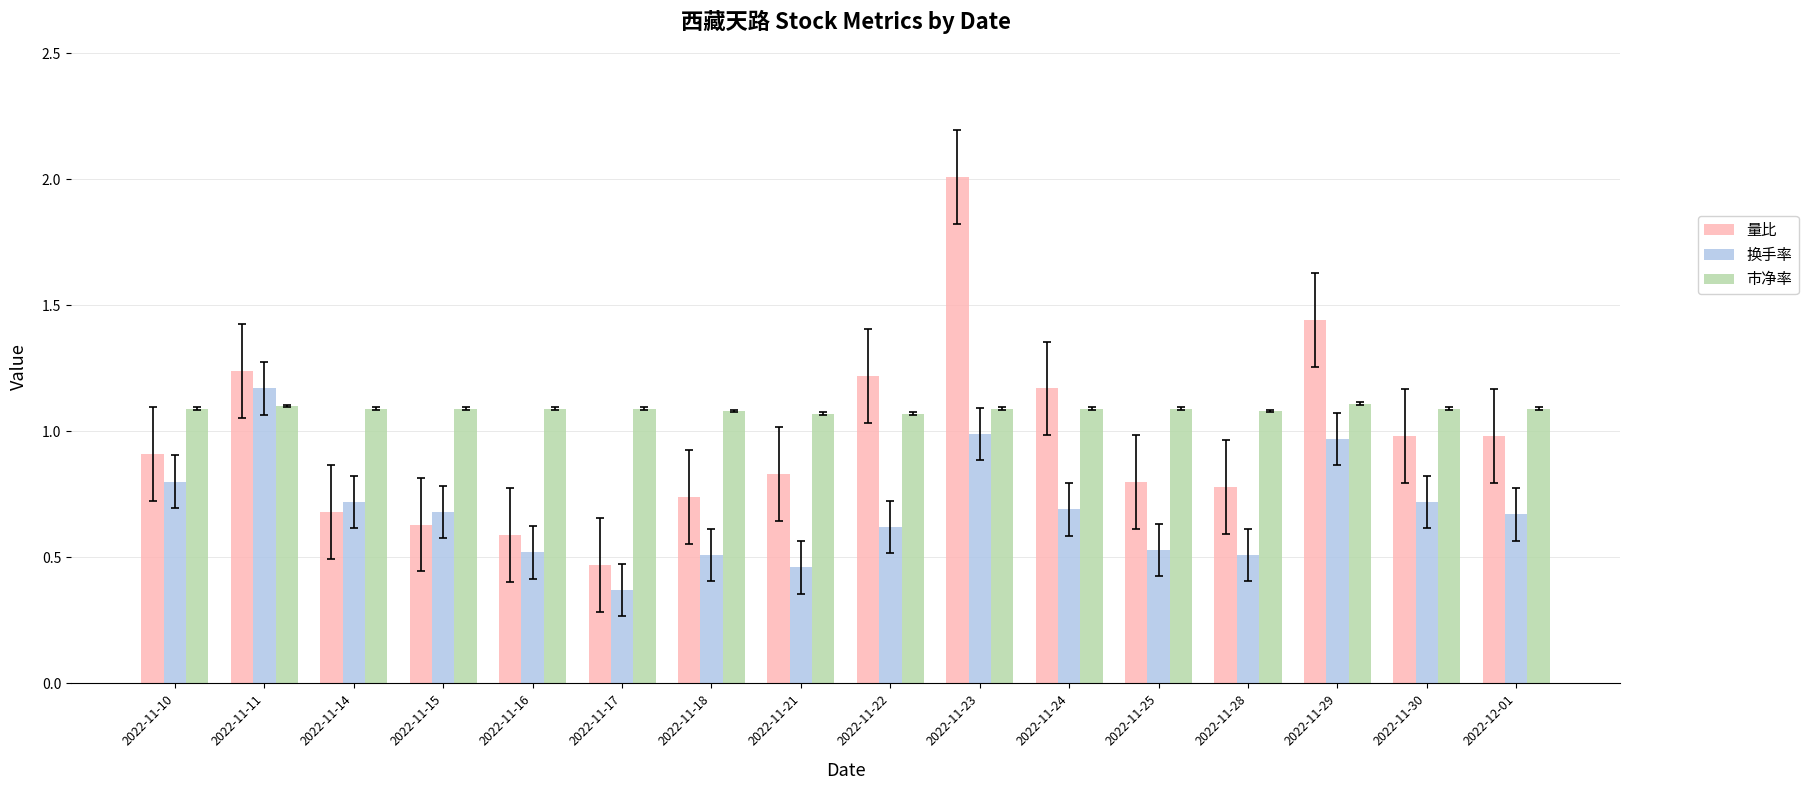

Which category has the highest value in the 换手率 series?

2022-11-11